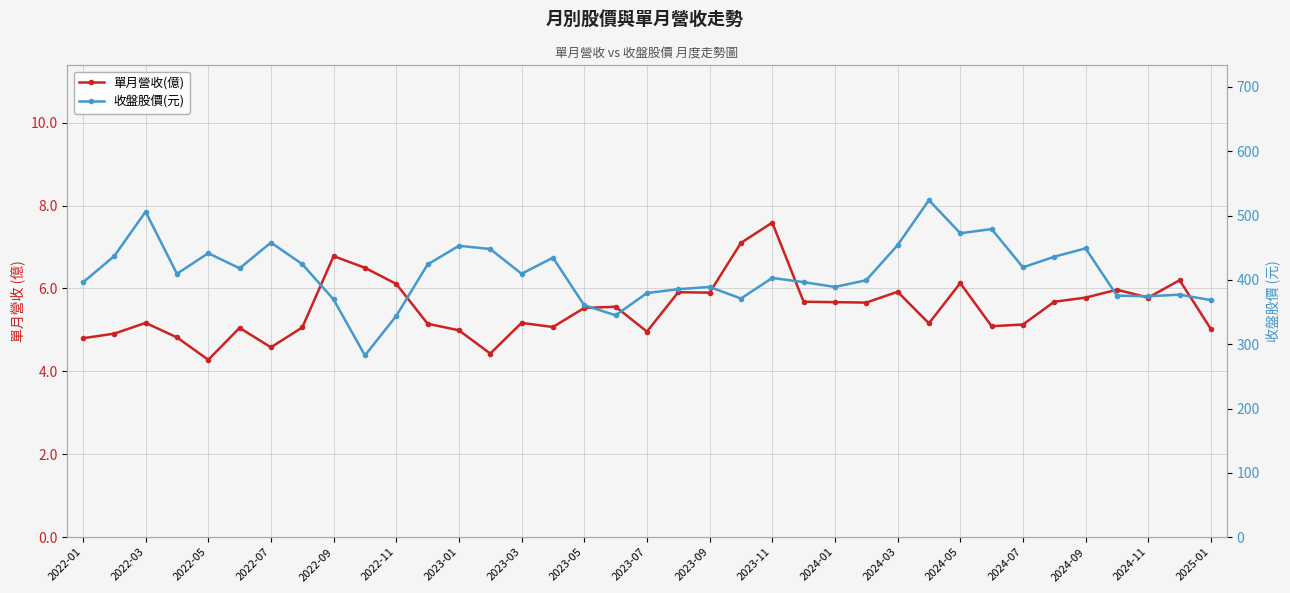

Rank the series by their average value, from highest to lowest.

收盤股價(元), 單月營收(億)